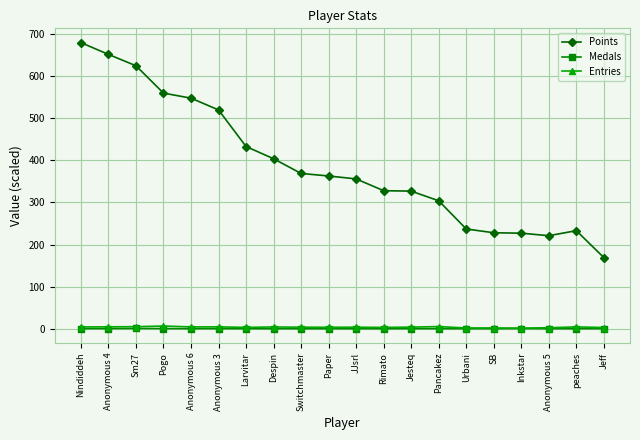

True or false: Entries and Points cross at least once.

False